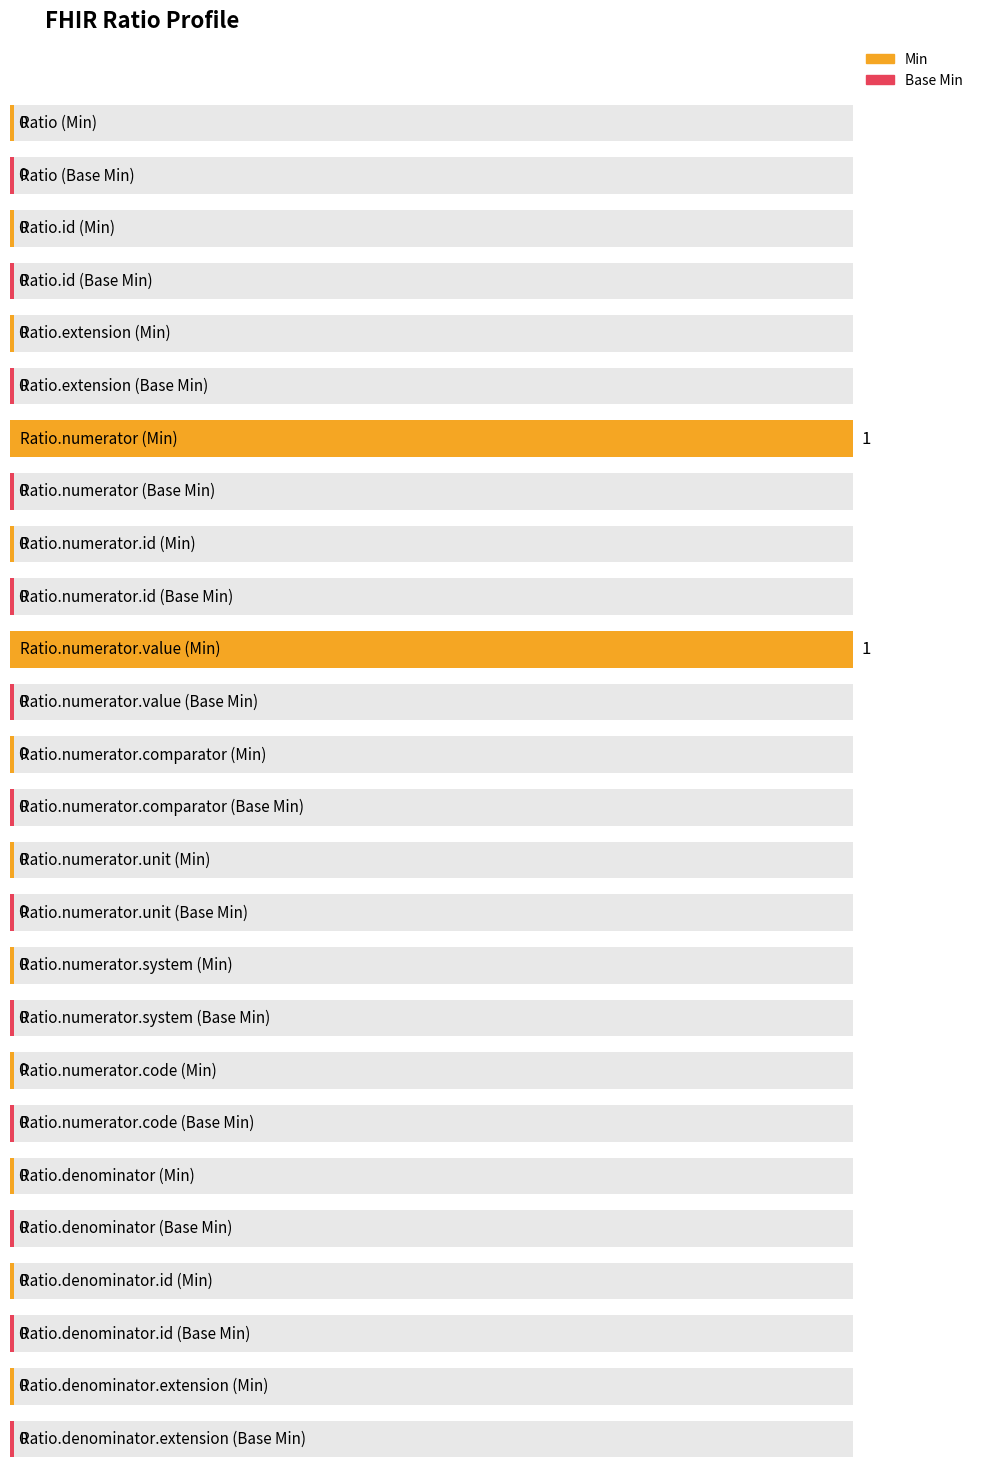

Count the Min values in the range 0 to 1.

13